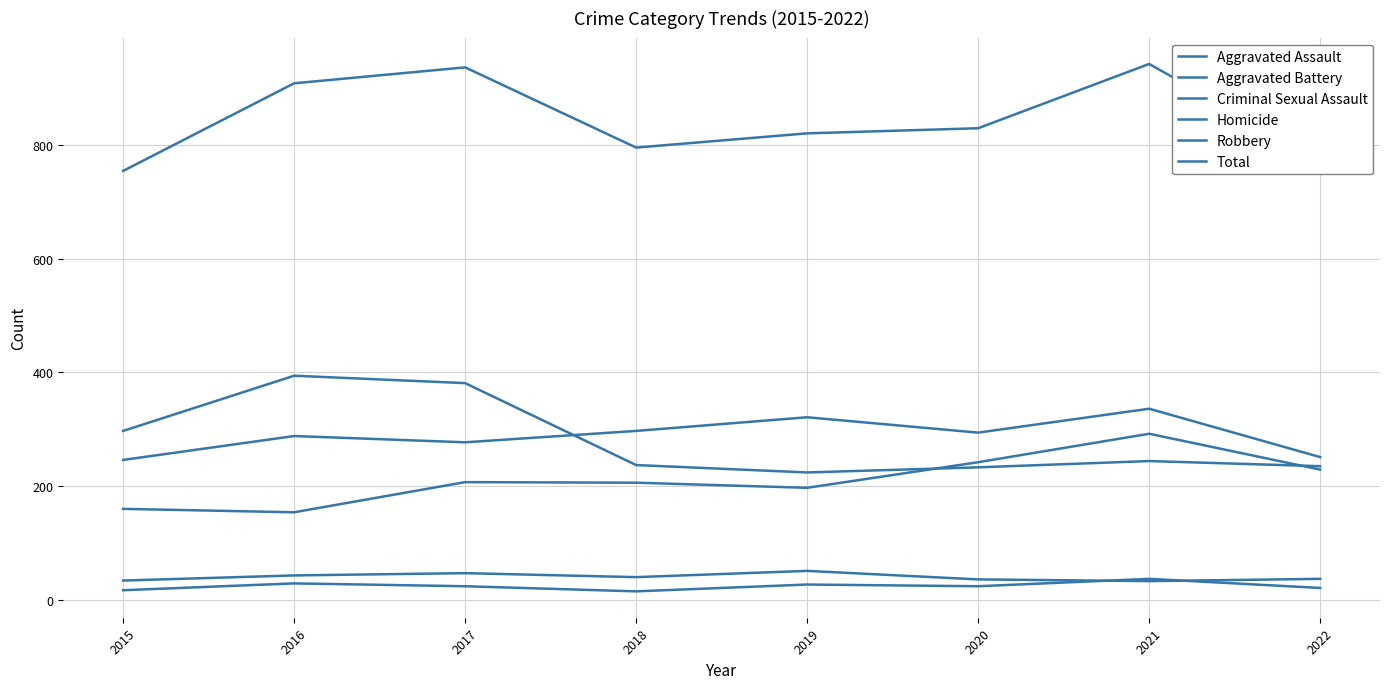

How many series are shown in this chart?

6